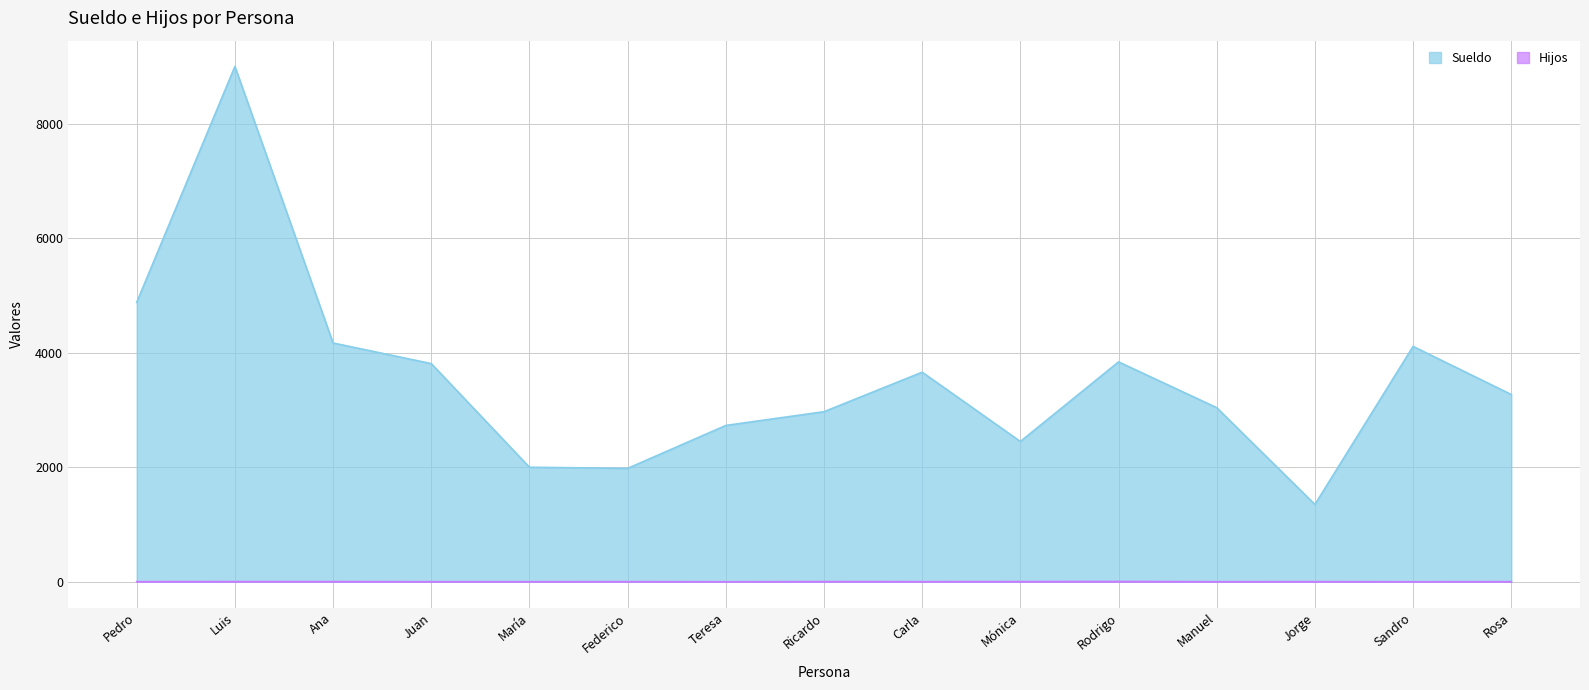

True or false: Hijos has a value of 4 at Carla.

False